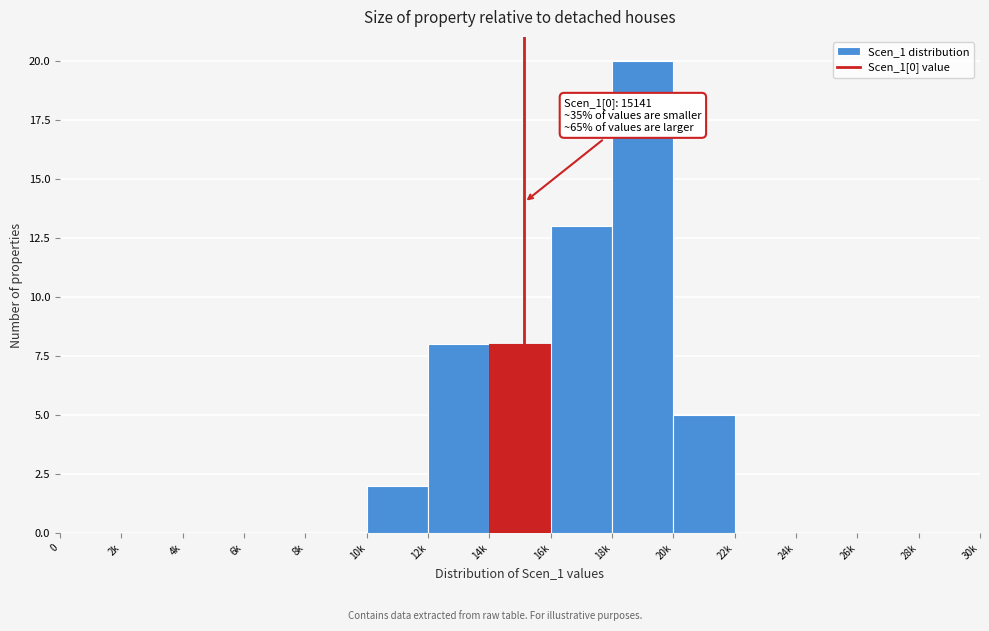

Reading left to right, list all the values displayed in this chart.

0=0	2k=0	4k=0	6k=0	8k=0	10k=2	12k=8	14k=8	16k=13	18k=20	20k=5	22k=0	24k=0	26k=0	28k=0